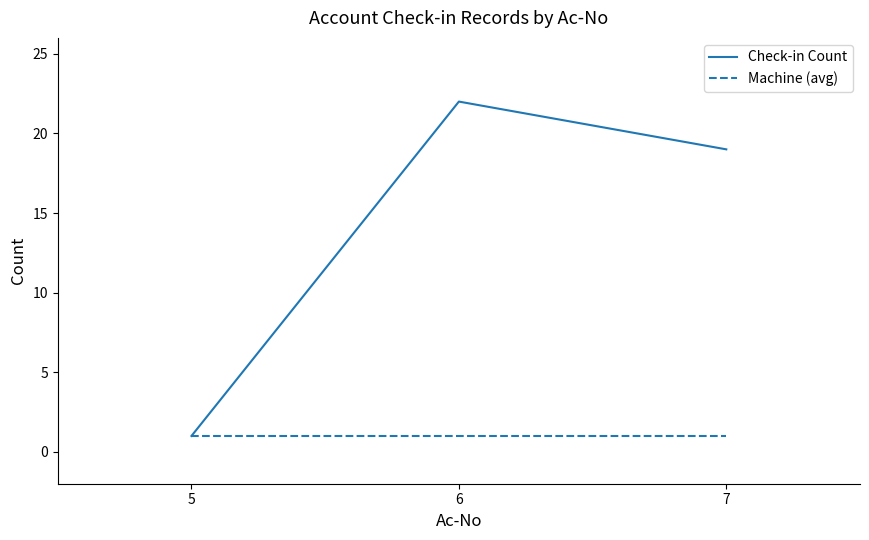

Which series changed the most between 5 and 6?

Check-in Count